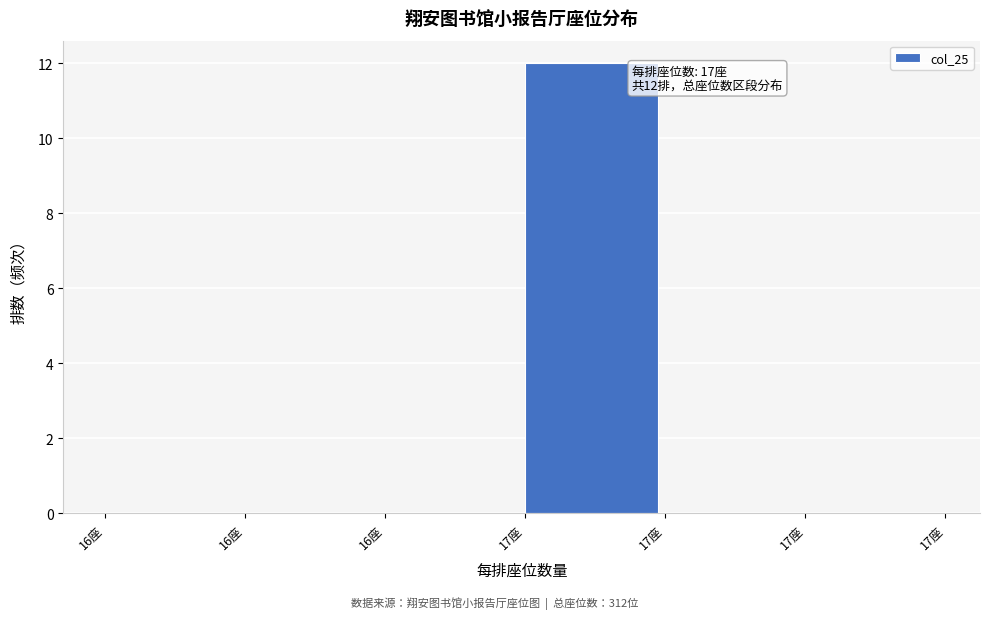

Are the bars horizontal?

No